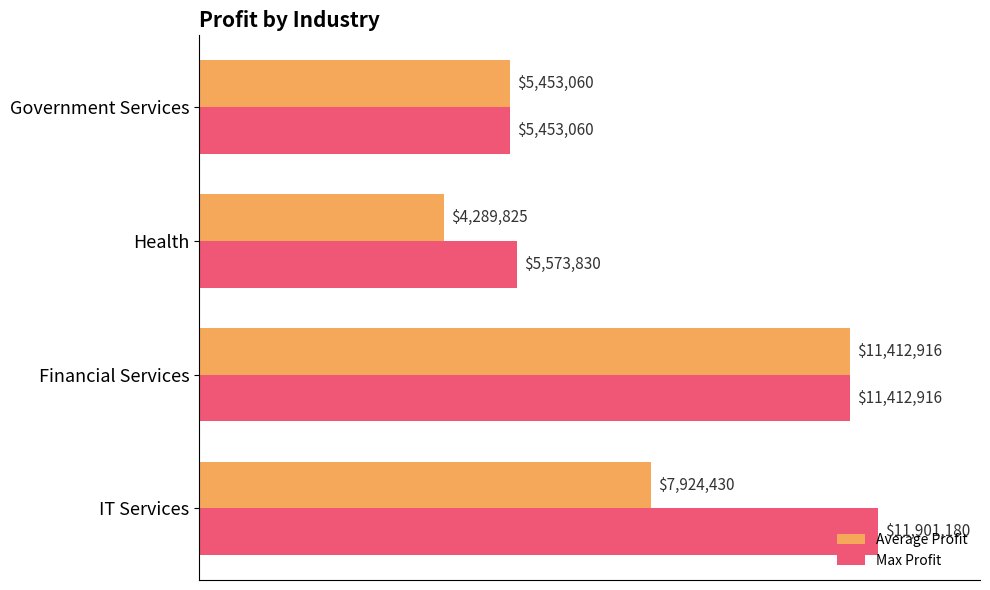

What are all the series names shown in the legend?

Average Profit, Max Profit